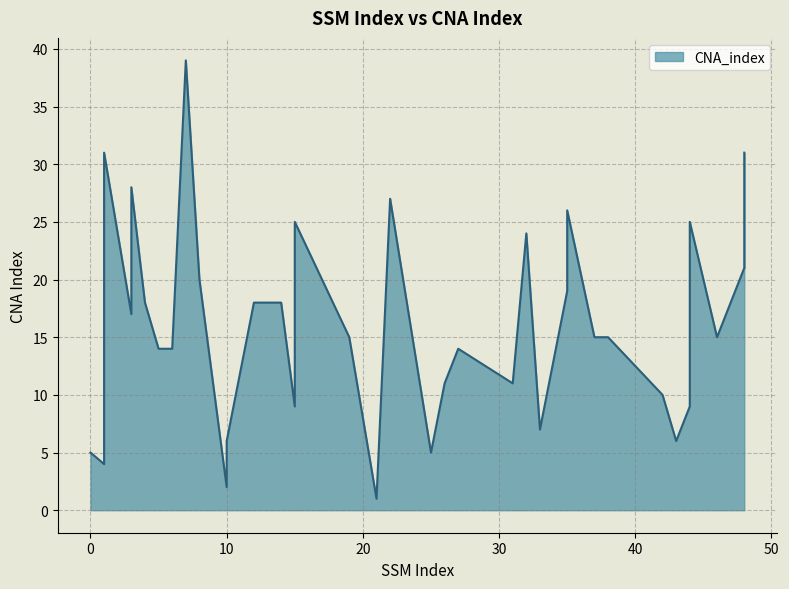

Read the value at 35, to the nearest 5.

25